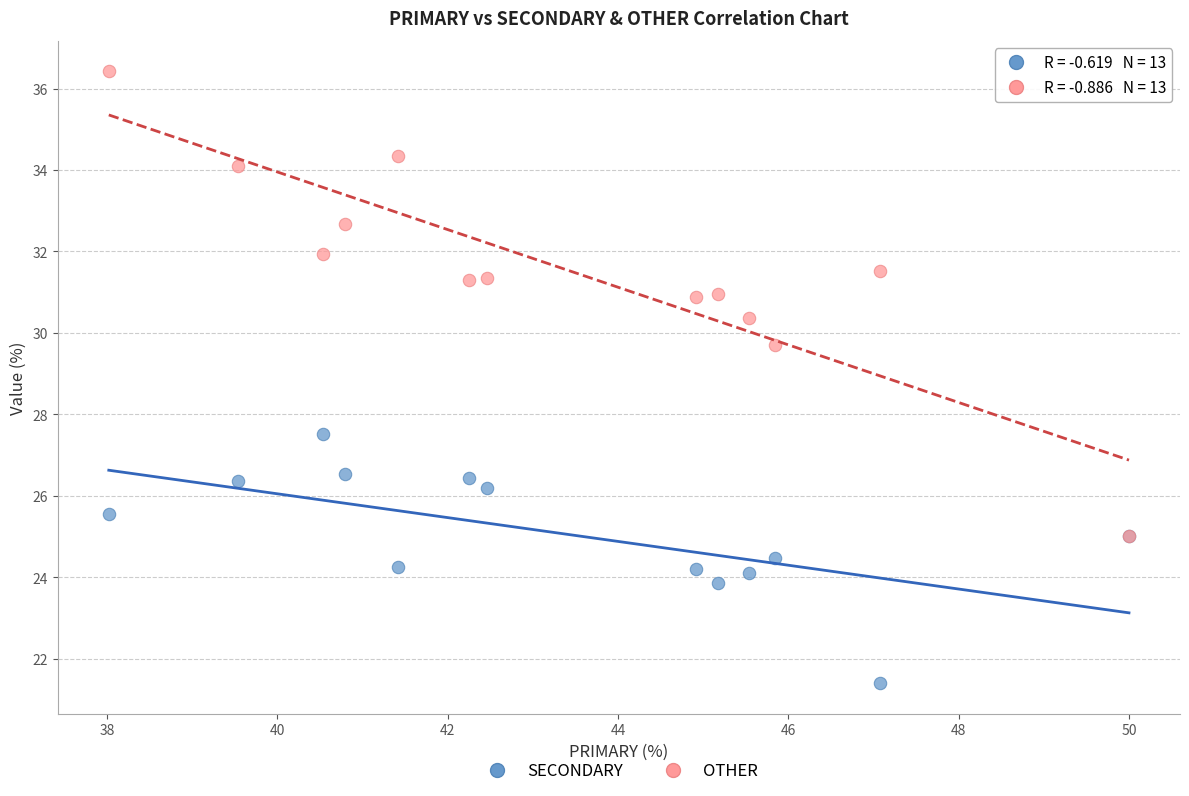

Across all series, what Y value is closest to 28?

27.5